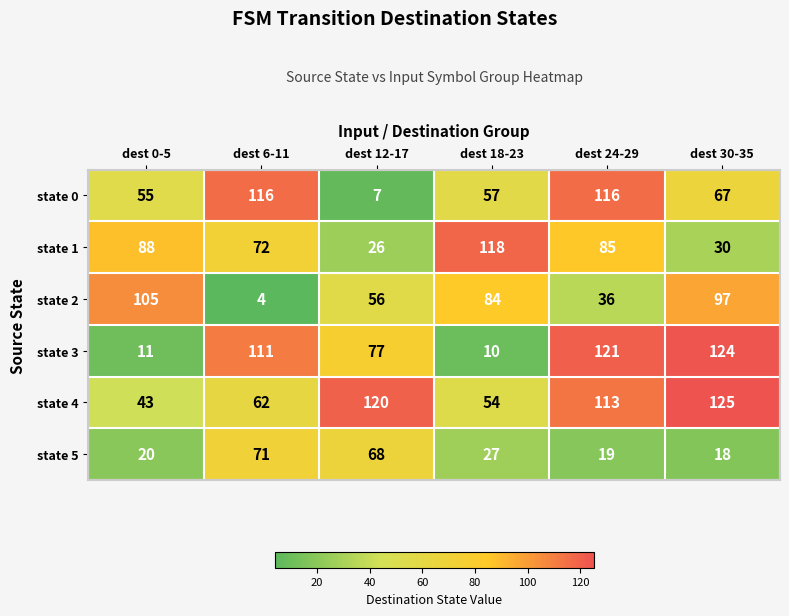

At which category does the chart reach its peak across all series?

dest 30-35